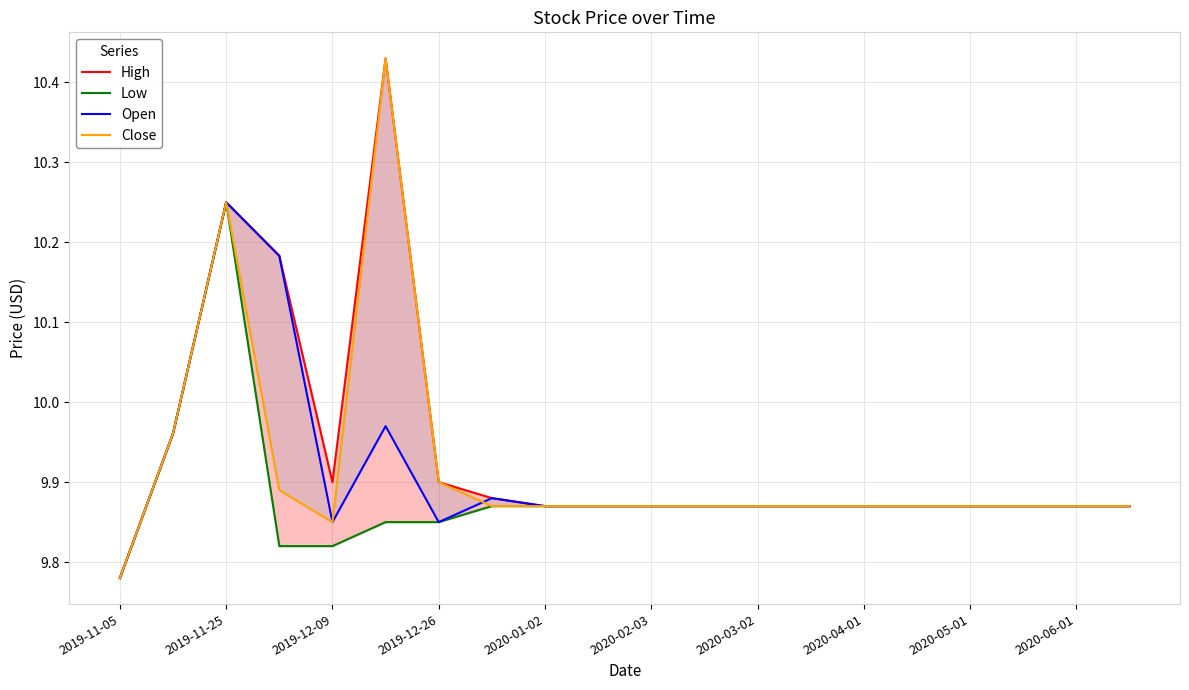

Is this an area chart (filled region under the line)?

No